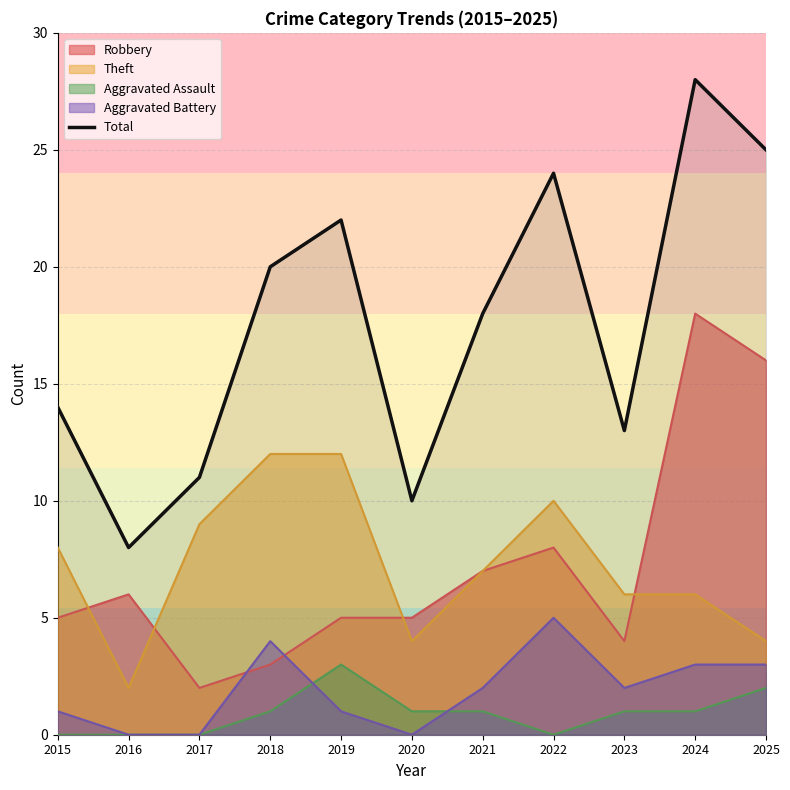

What is the difference between the highest and lowest values at 2016?

8